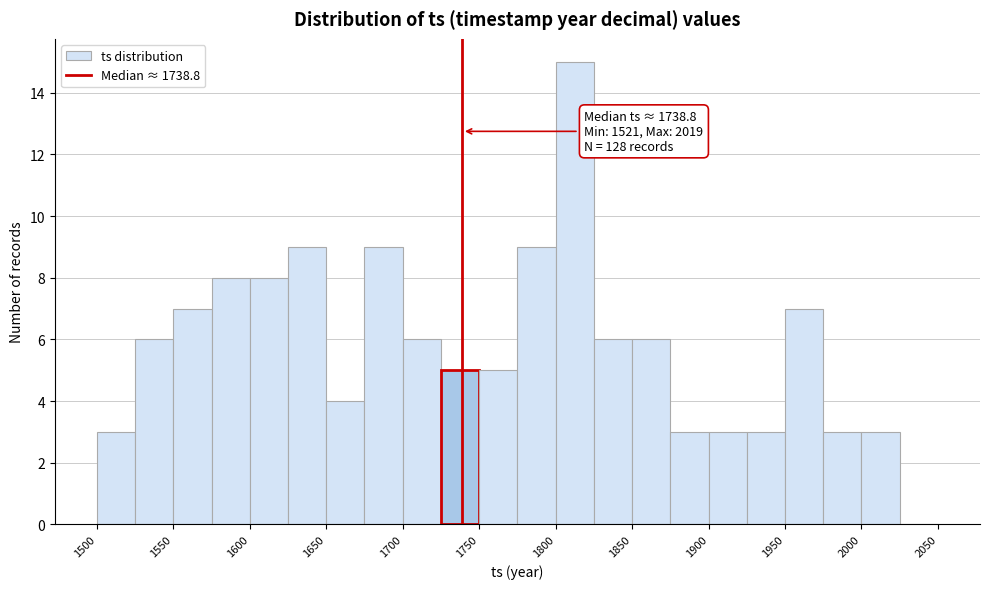

Which range on the x-axis has the tallest bar?

1800 to 1825